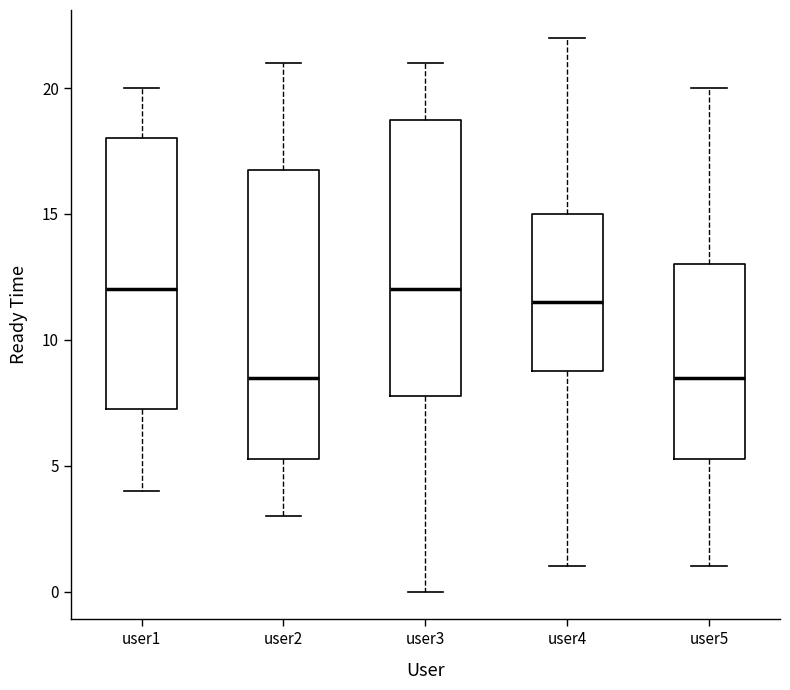

Where does the median line of the box for user5 sit on the y-axis? The values are not printed on the chart, so give them approximately, as read against the axis.

8.5